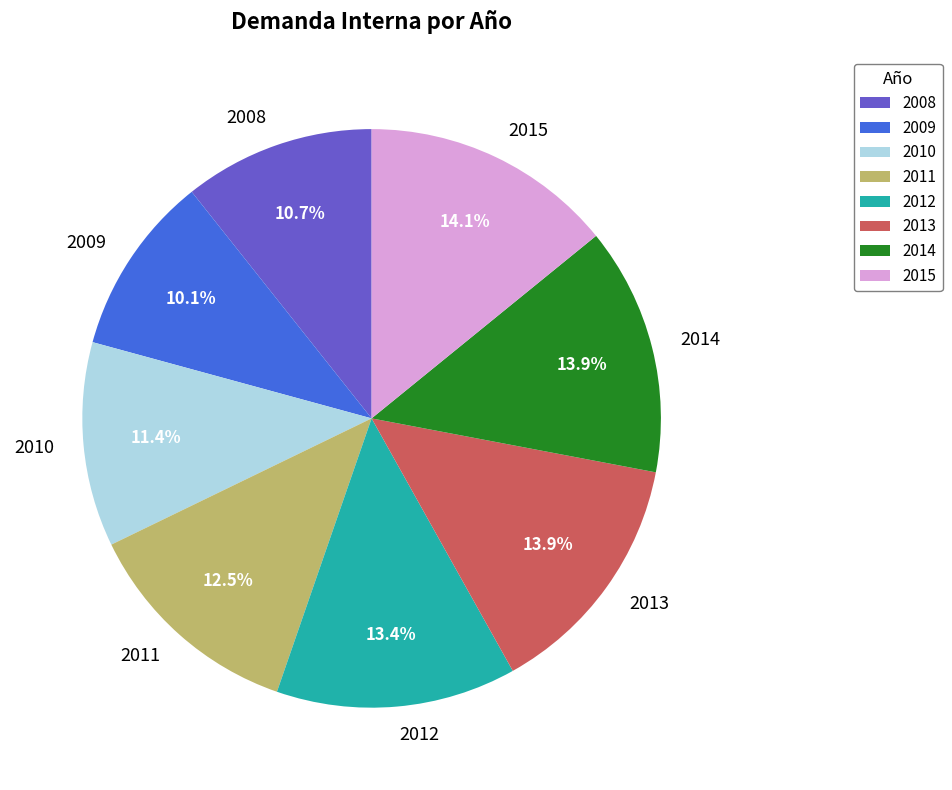

The 2010 slice represents 18% of the pie. True or false?

False